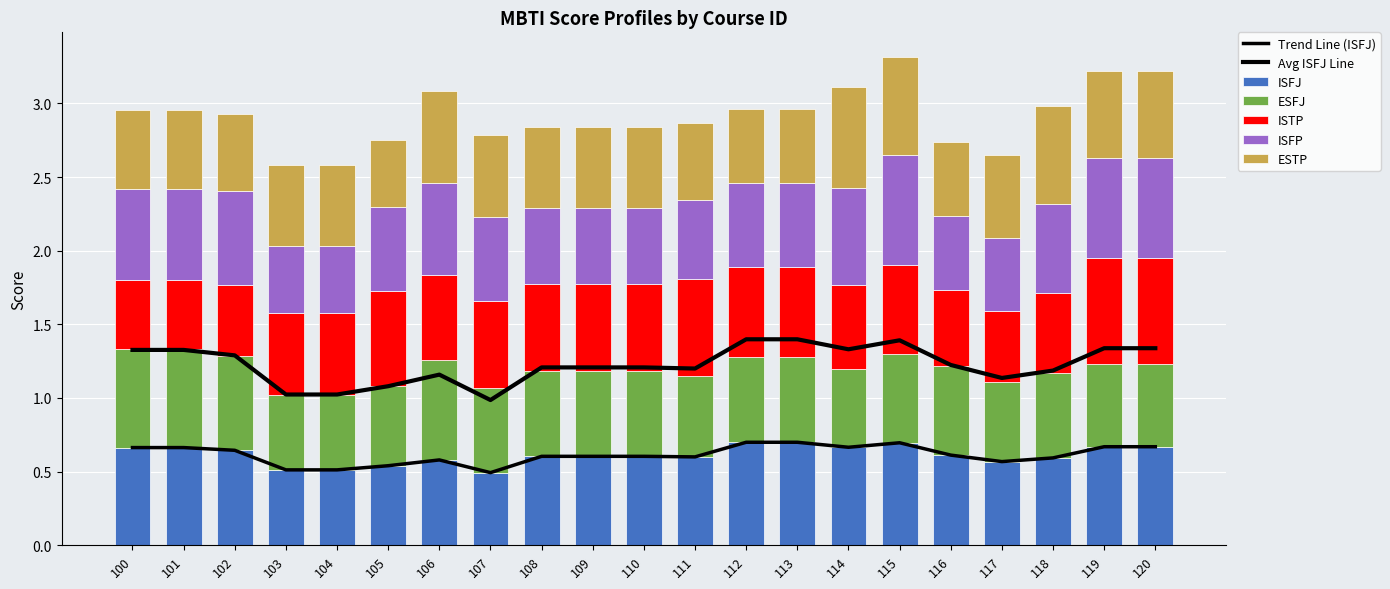

Which label corresponds to the smallest value in the chart?

103